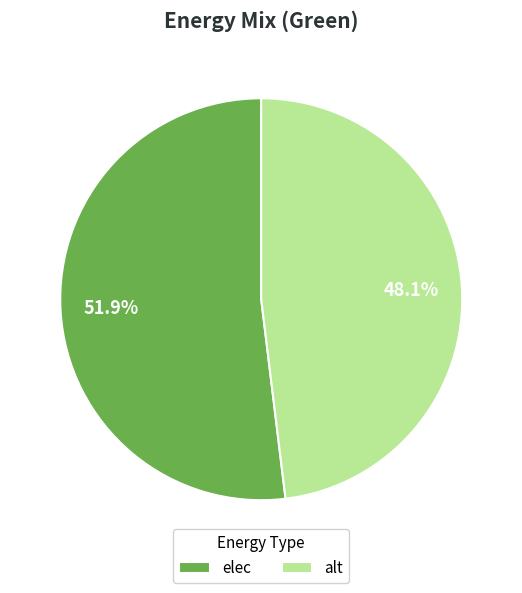

How many segments does this pie chart have?

2